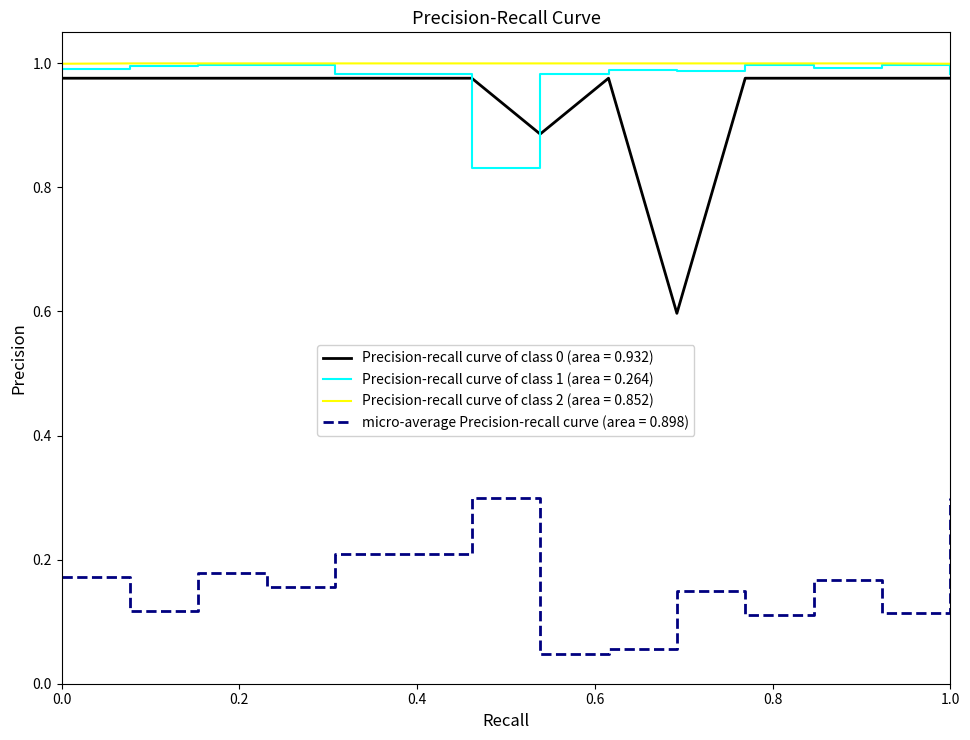

What is the sum of all Precision-recall curve of class 2 (area = 0.852) values?

14.0